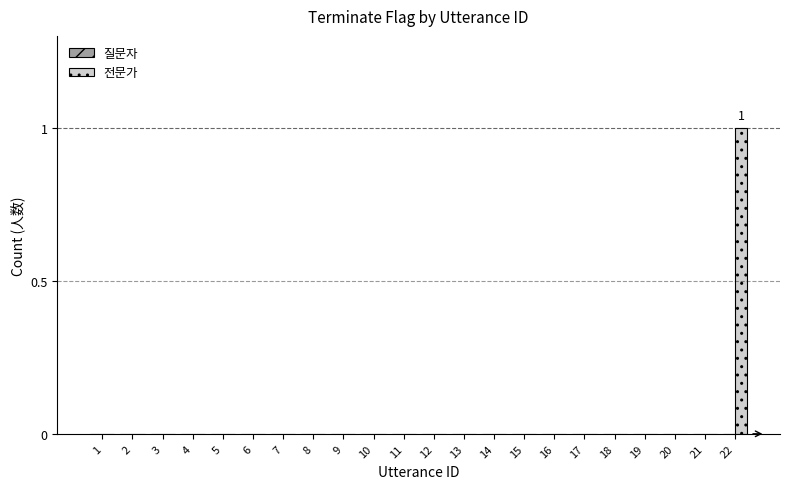

The value at 18 is 0. True or false?

True